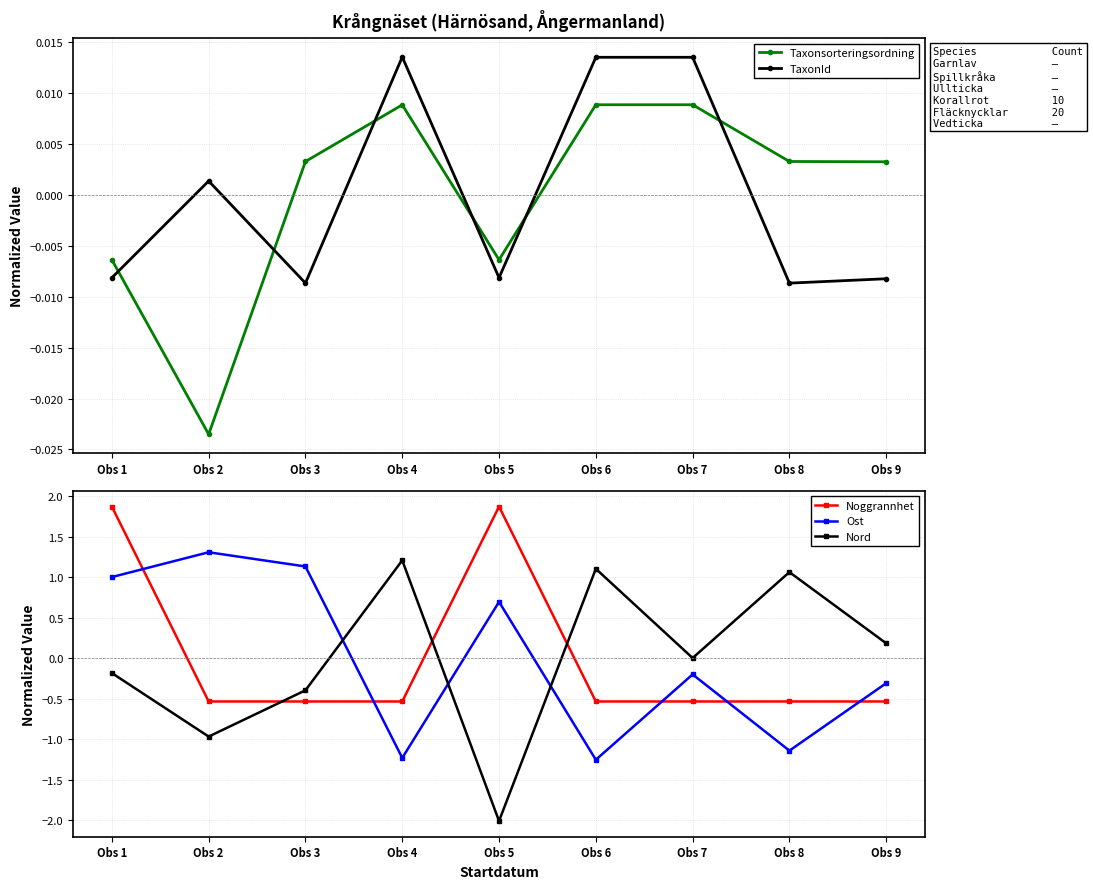

True or false: Noggrannhet and Ost cross at least once.

True